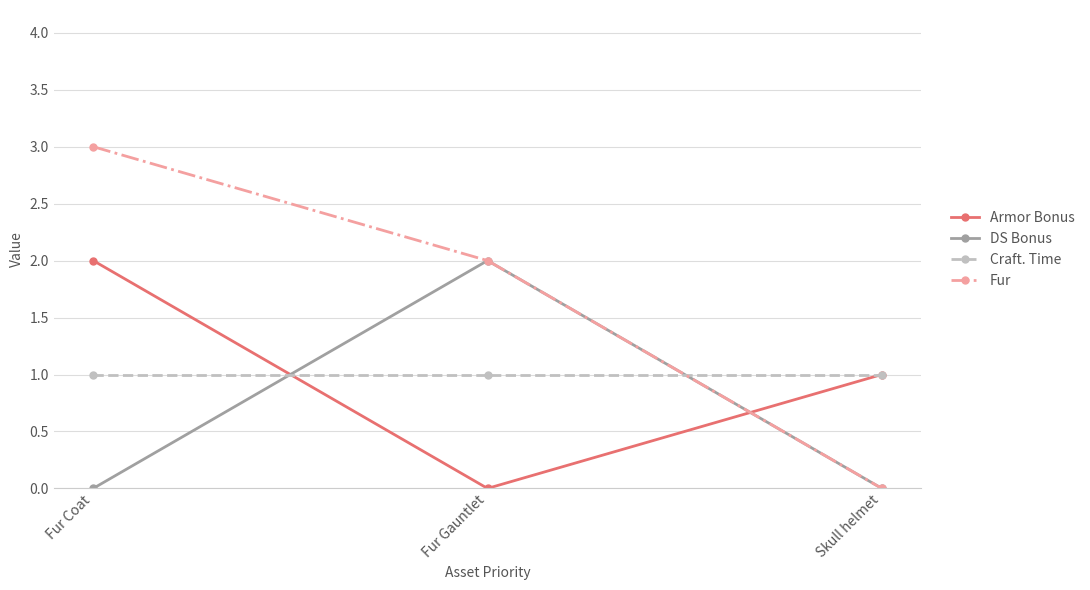

Which label corresponds to the largest value in the chart?

Fur Coat